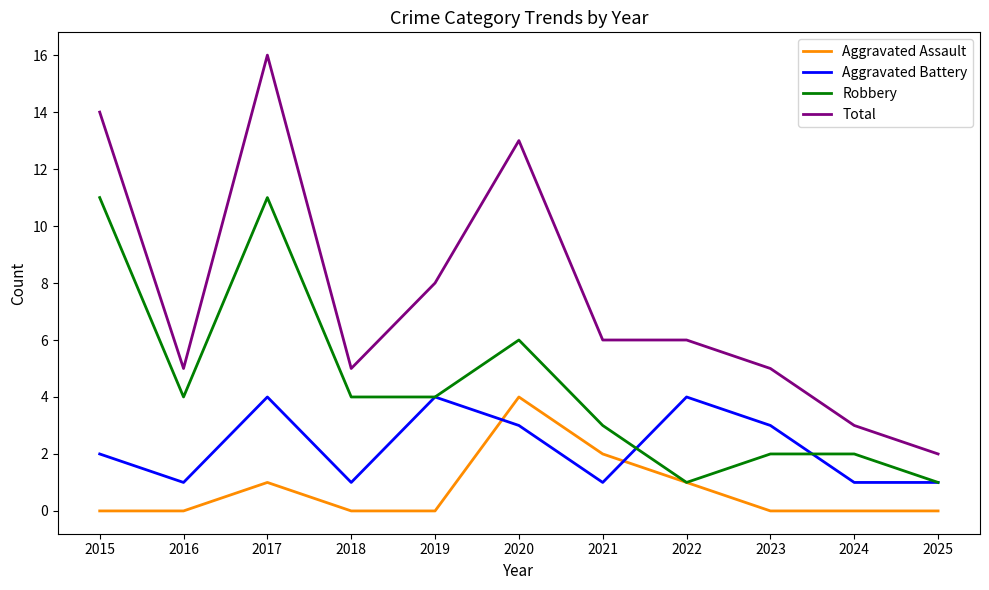

At which label does Total reach its peak?

2017